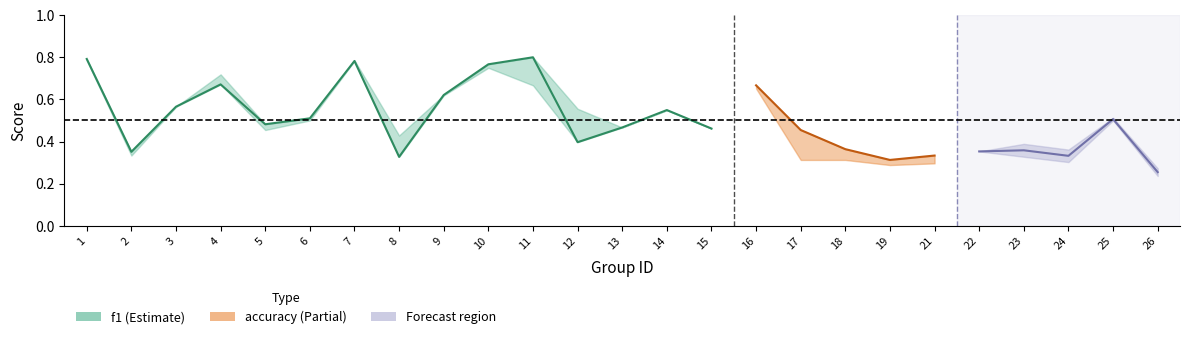

Is the value of accuracy at 8 greater than the value of f1 at 23?

Yes